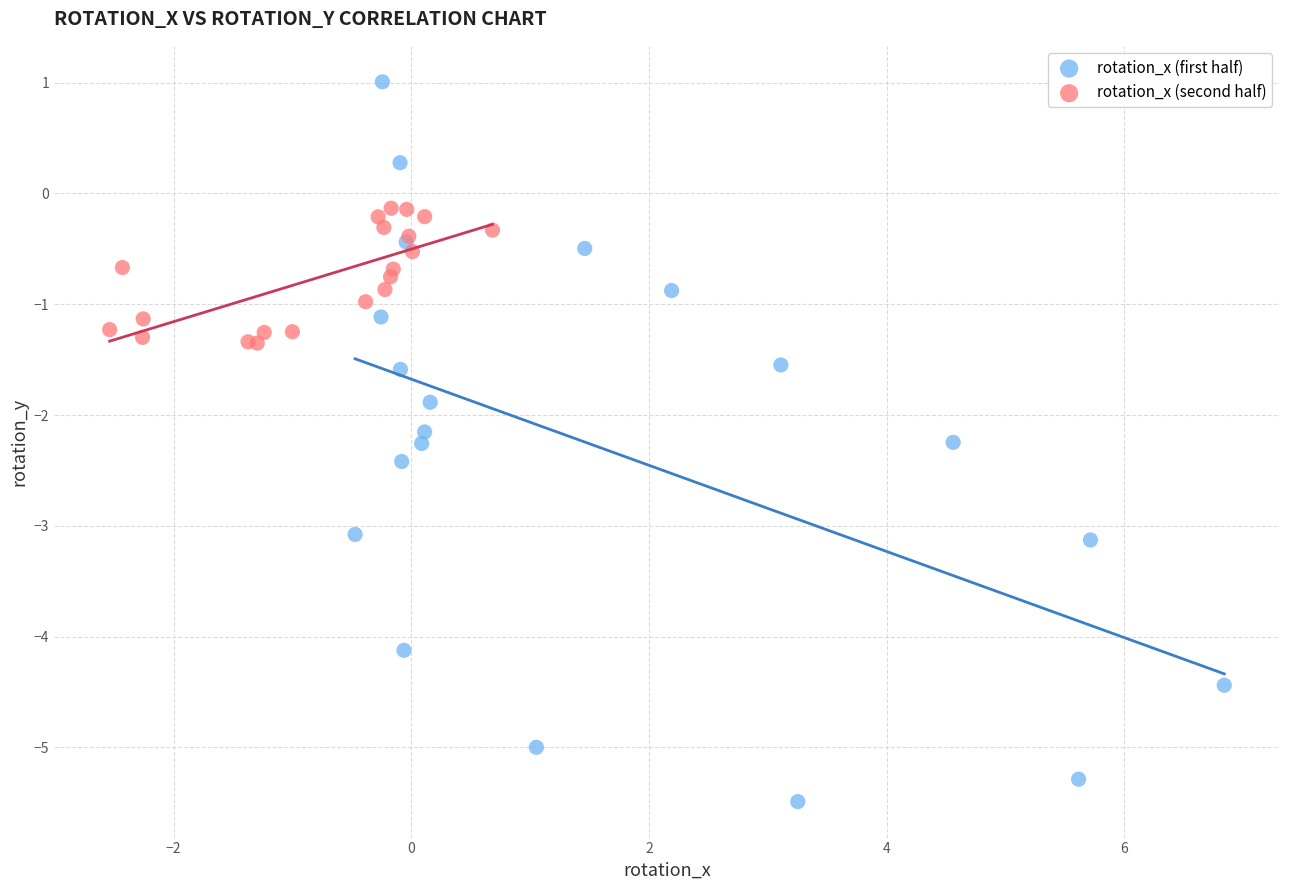

Which series reaches the maximum Y coordinate?

rotation_x (first half)